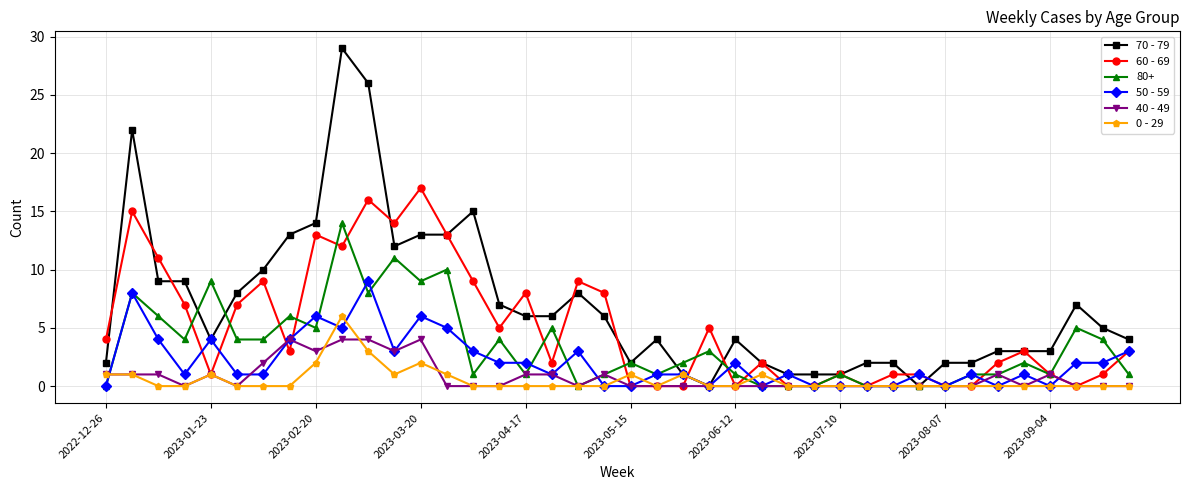

Which series has the largest total across all categories?

70 - 79